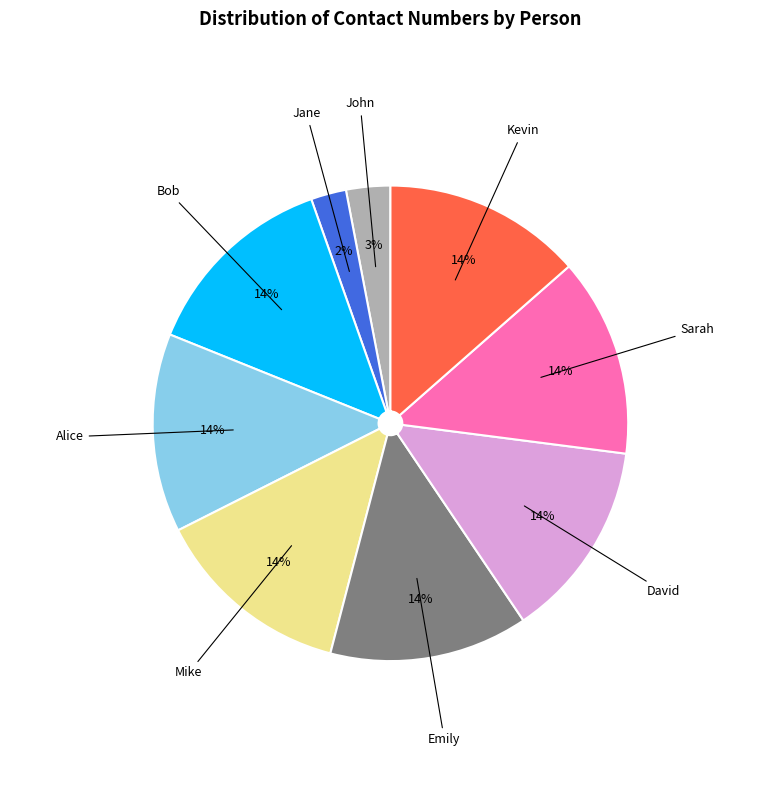

What is the ratio of the value at David to the value at Sarah?

1.0